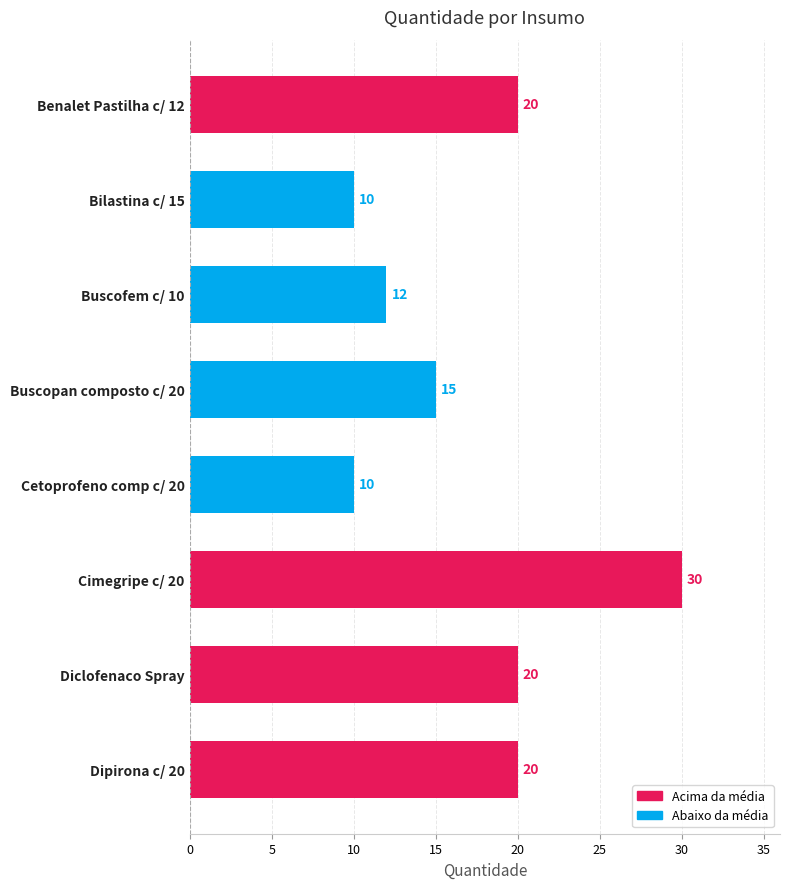

Is it true that the value at Cimegripe c/ 20 is 39?

False